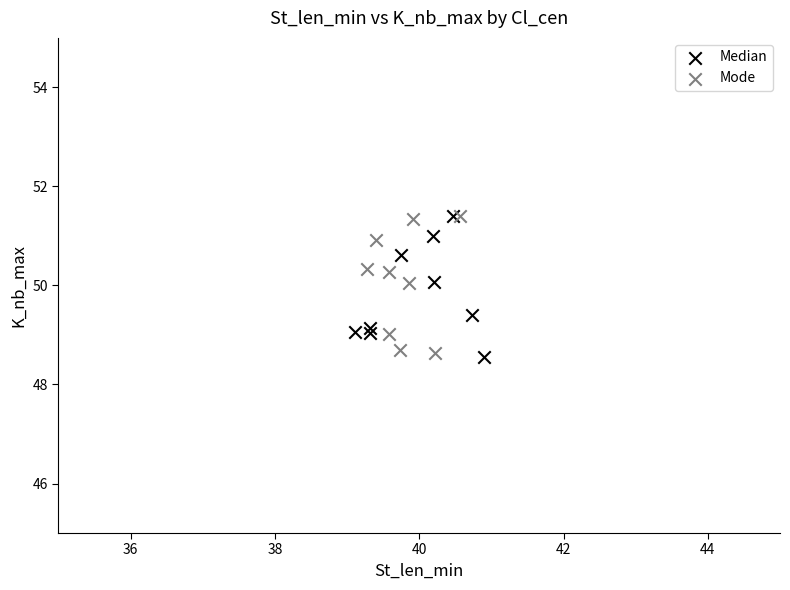

What are all the series names shown in the legend?

Median, Mode